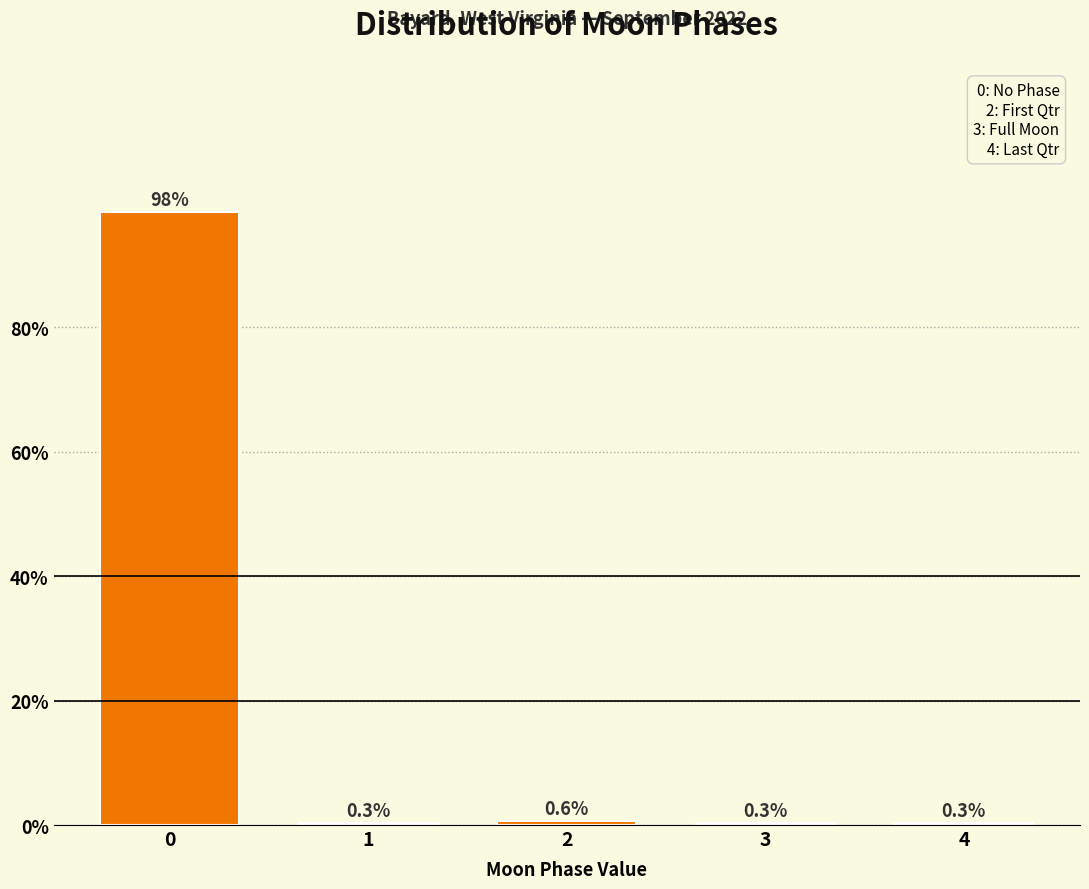

Reading right to left, what are all the values shown in this chart?

4=0.3	3=0.3	2=0.6	1=0.3	0=98.5